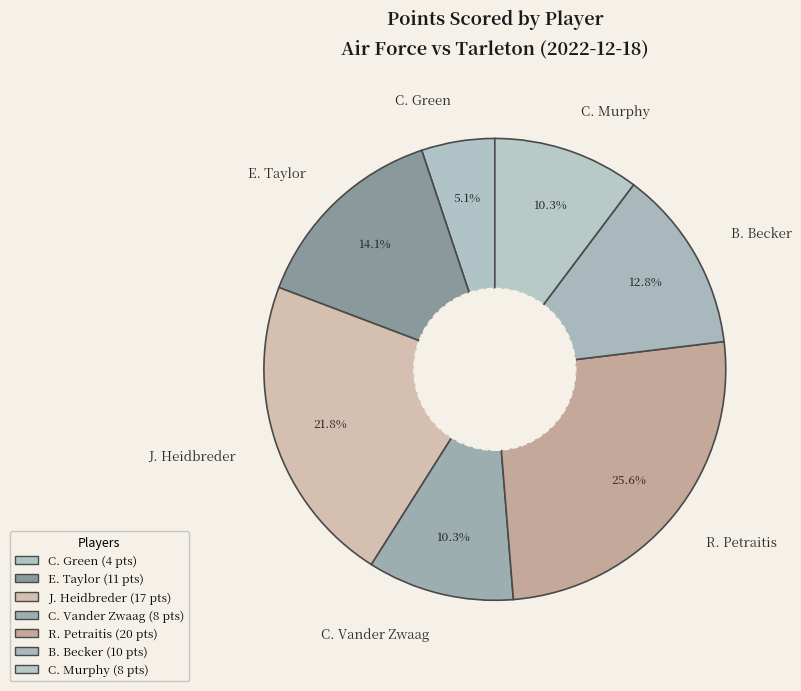

Does C. Vander Zwaag represent more than half of the total?

No